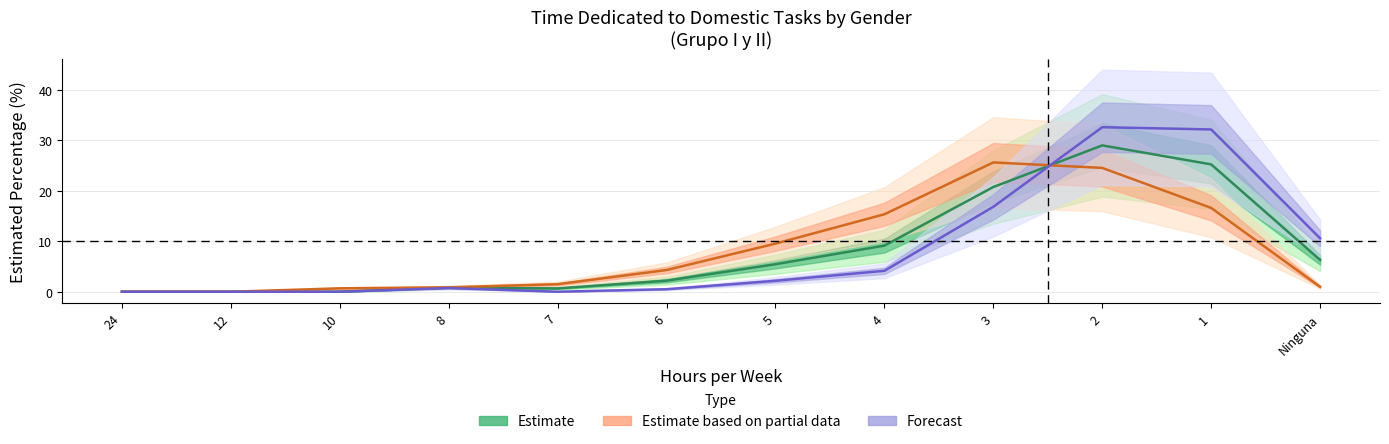

In Estimate (Total), how many points are lower than both neighbors (excluding endpoints)?

1